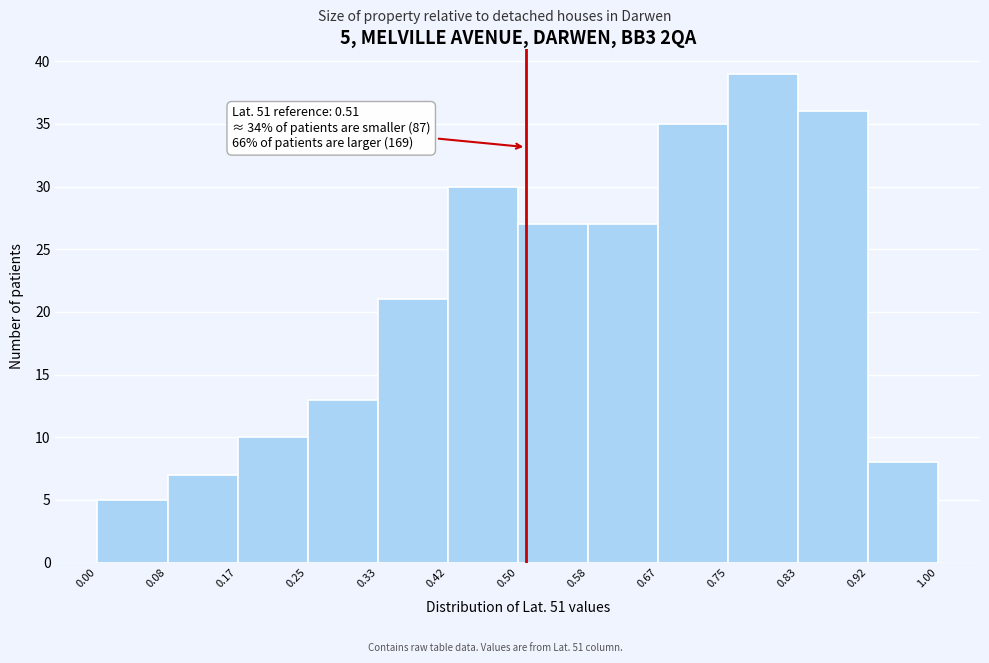

Which range on the x-axis has the tallest bar?

0.75 to 0.83